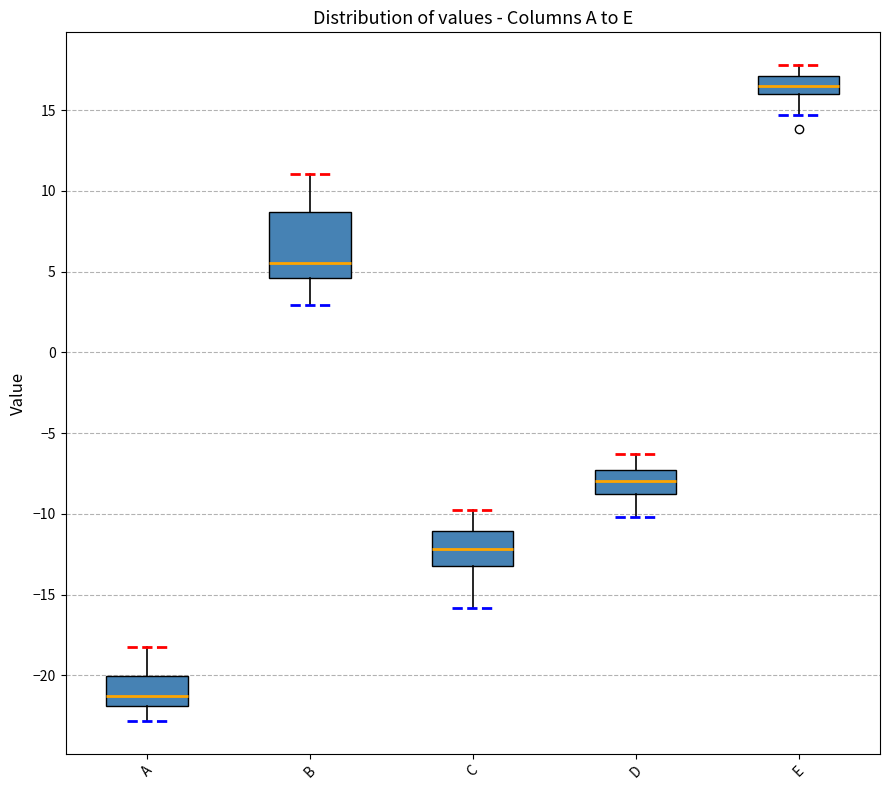

Comparing the boxes themselves (not the whiskers), which one is the tallest?

B